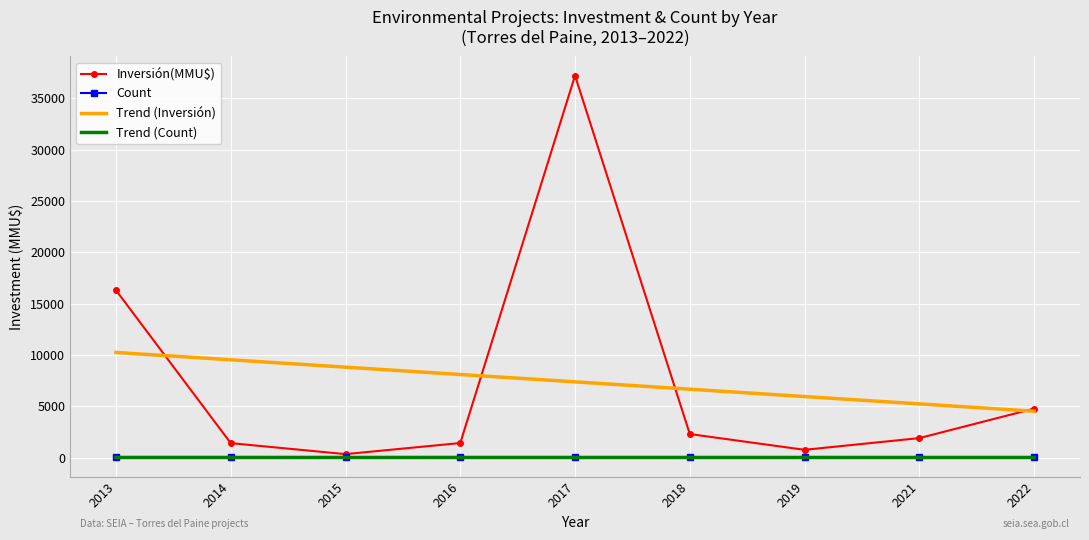

Which category has the lowest value in the Inversión(MMU$) series?

2015